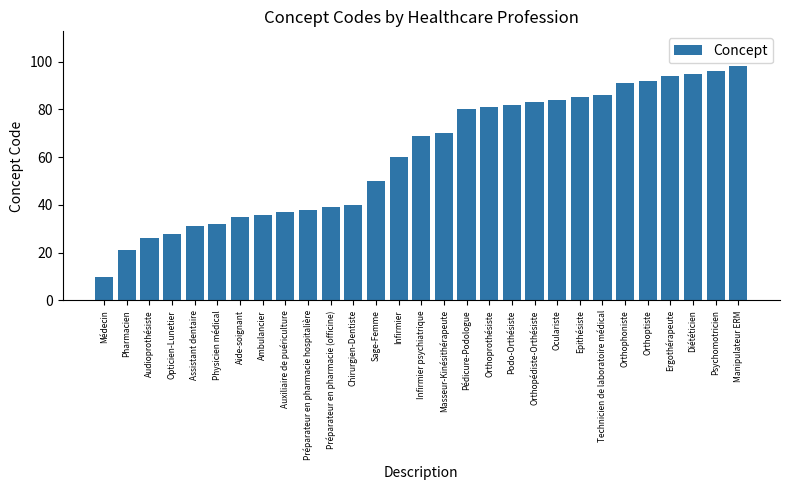

Does the chart contain any negative values?

No